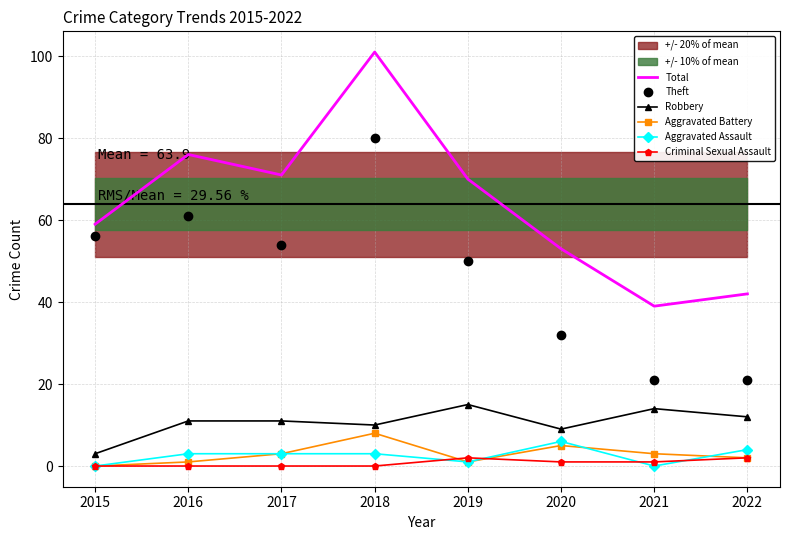

In Total, how many points are lower than both neighbors (excluding endpoints)?

2